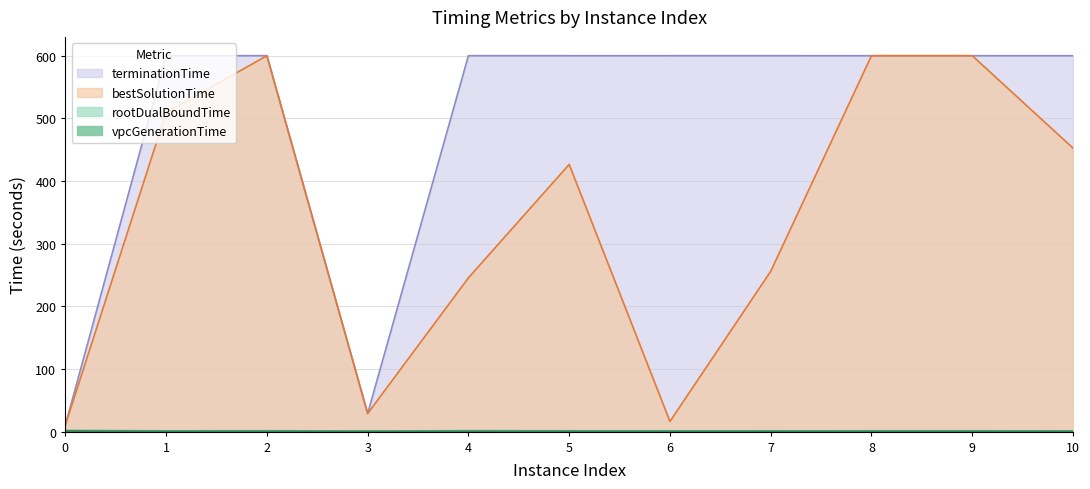

The value of terminationTime at 4 is 600.1. True or false?

True